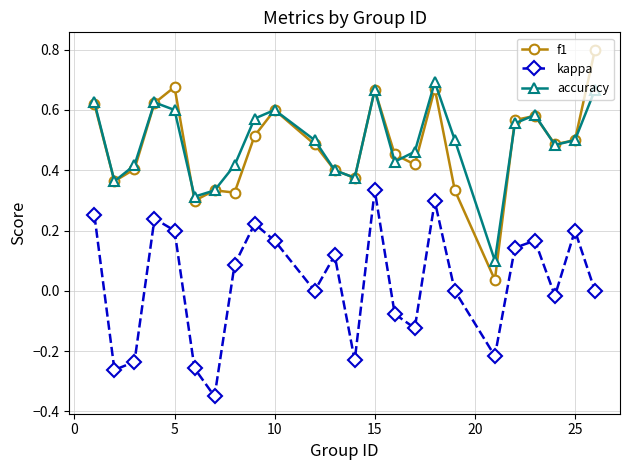

What is the maximum value shown in the chart?

0.8